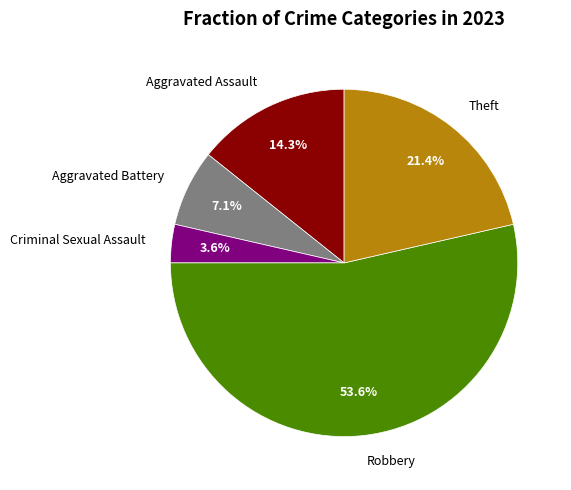

Count the number of slices in the pie.

5